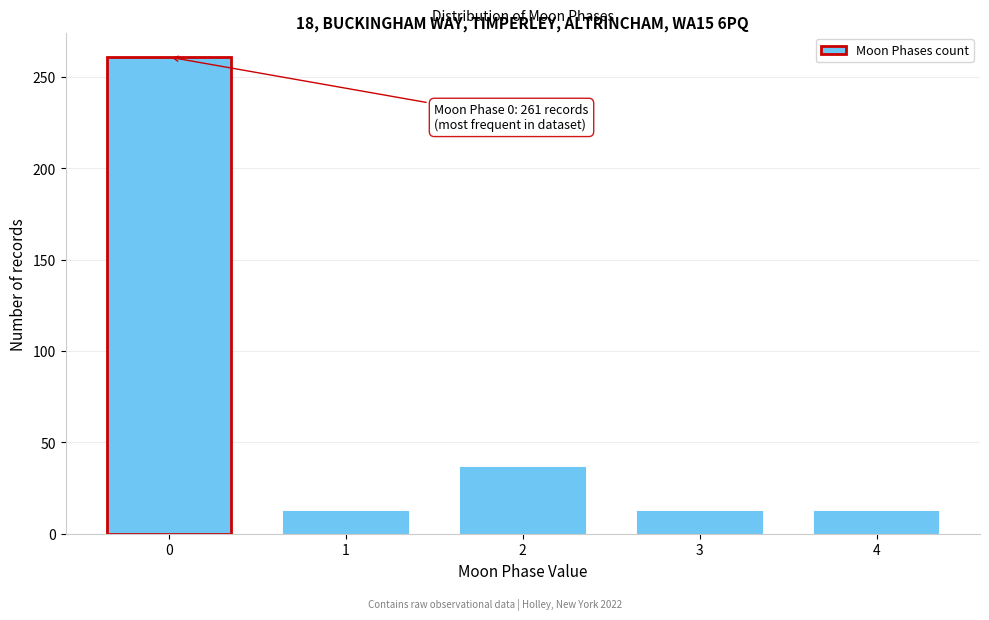

Reading left to right, transcribe all the data shown in this chart.

261	12	36	12	12